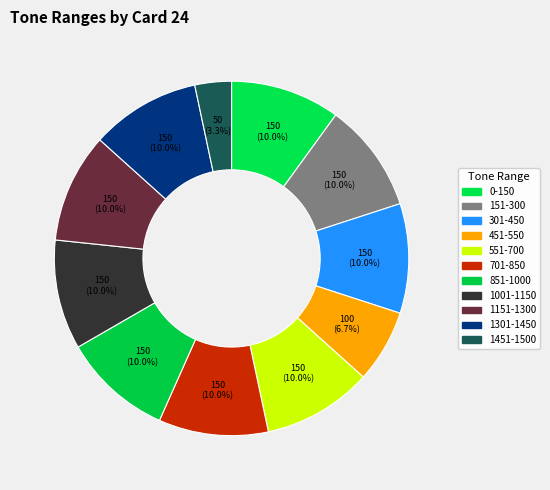

What percentage is NOT represented by 551-700?

90.0%